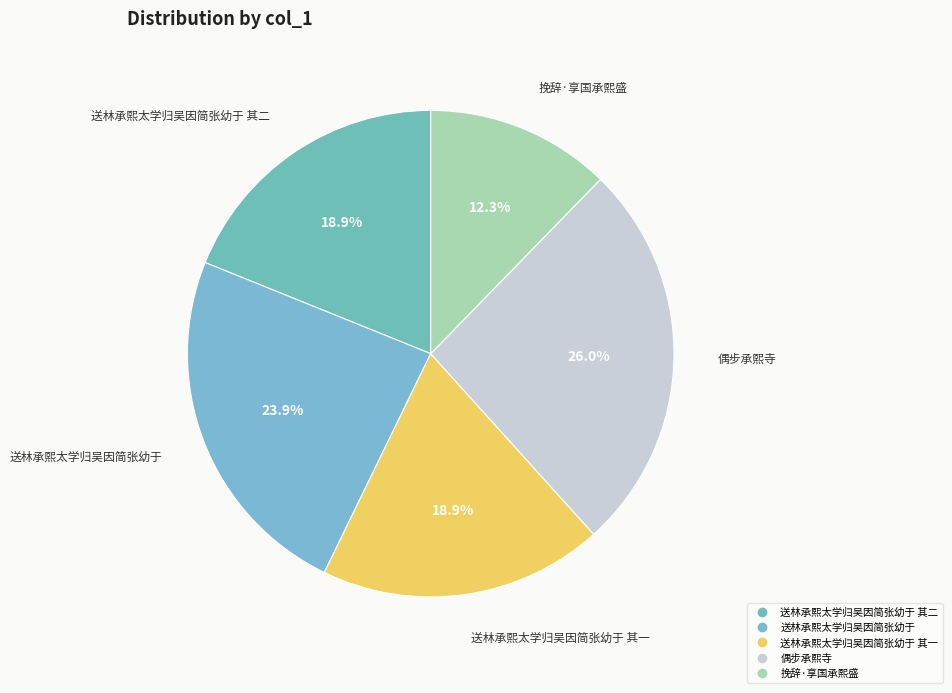

How many segments does this pie chart have?

5